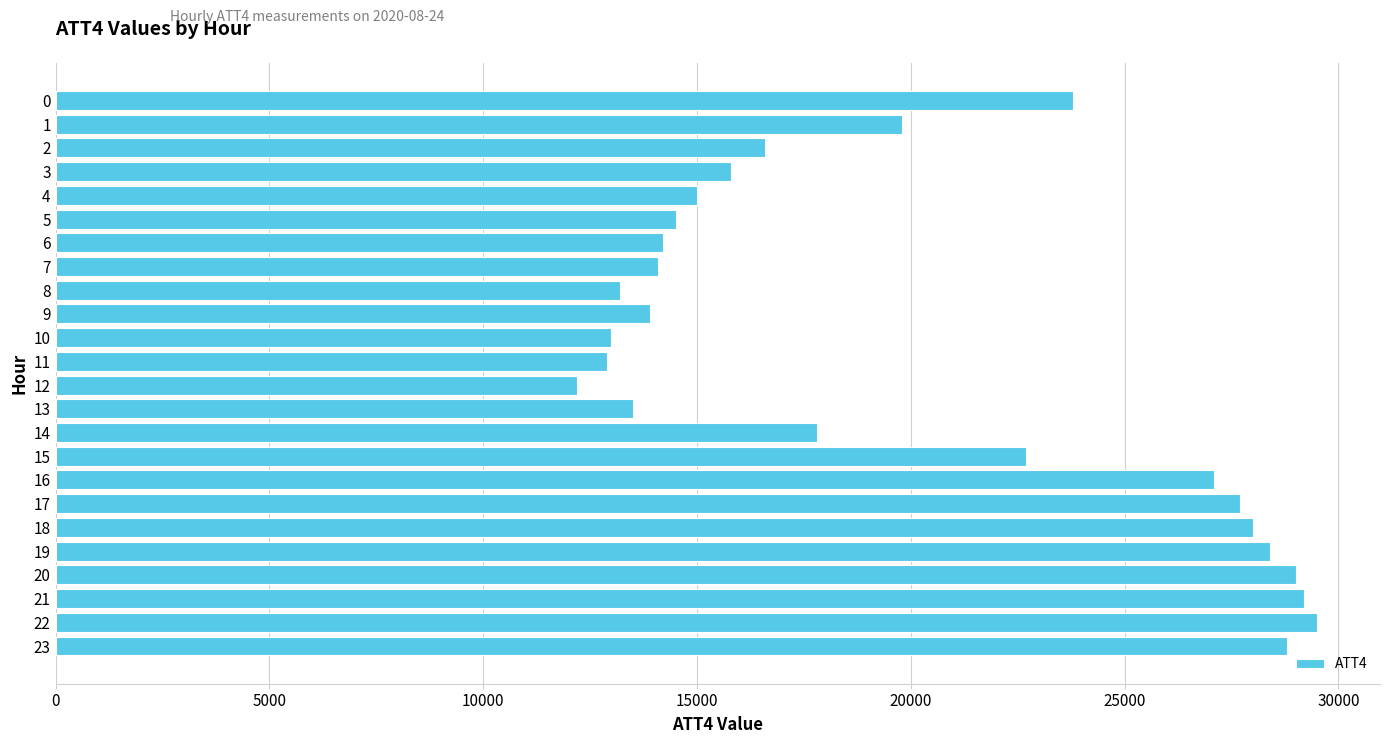

Count the number of data series in this chart.

1